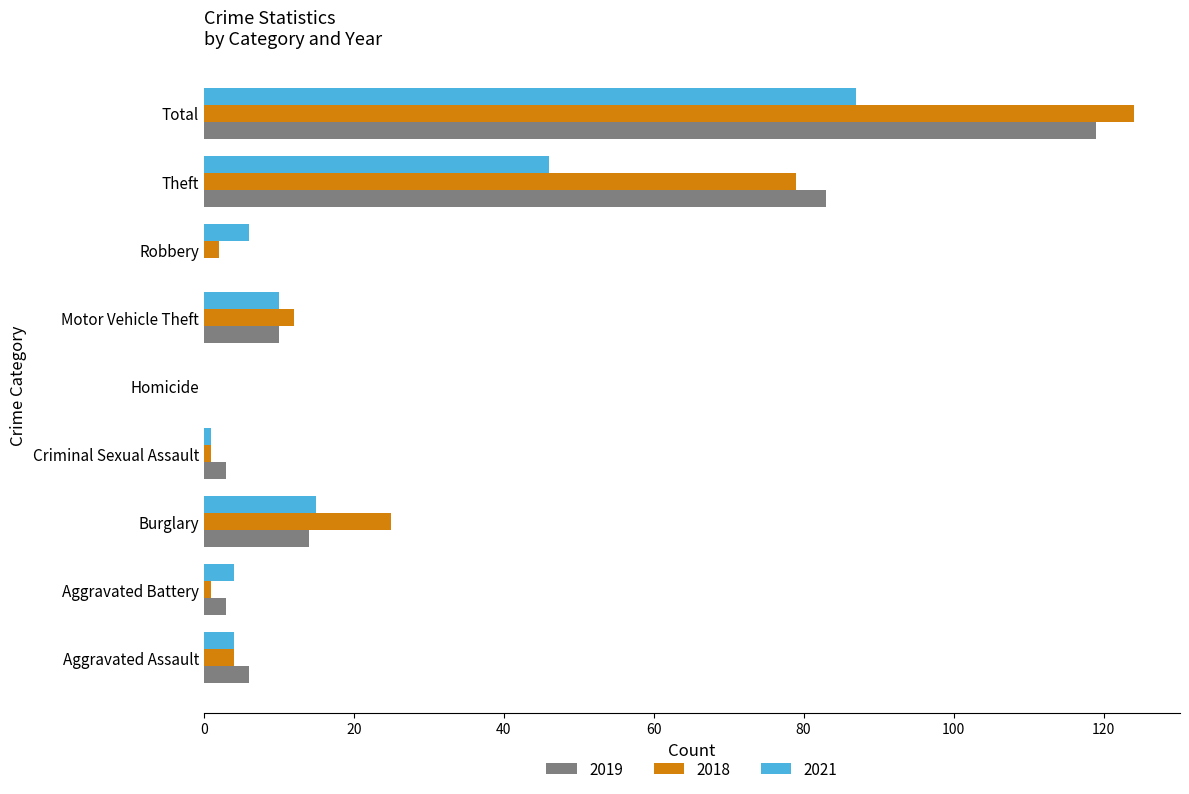

What are all the series names shown in the legend?

2019, 2018, 2021